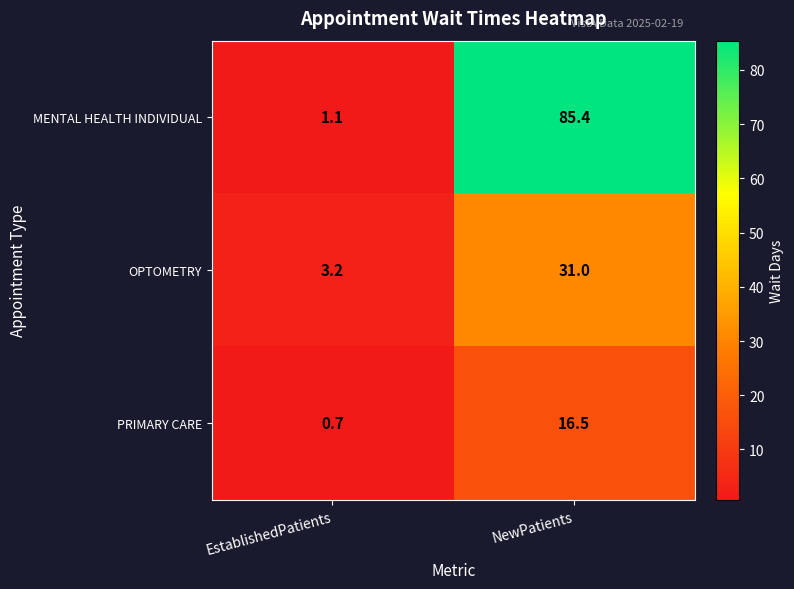

The PRIMARY CARE series shows 26.0 at NewPatients. True or false?

False